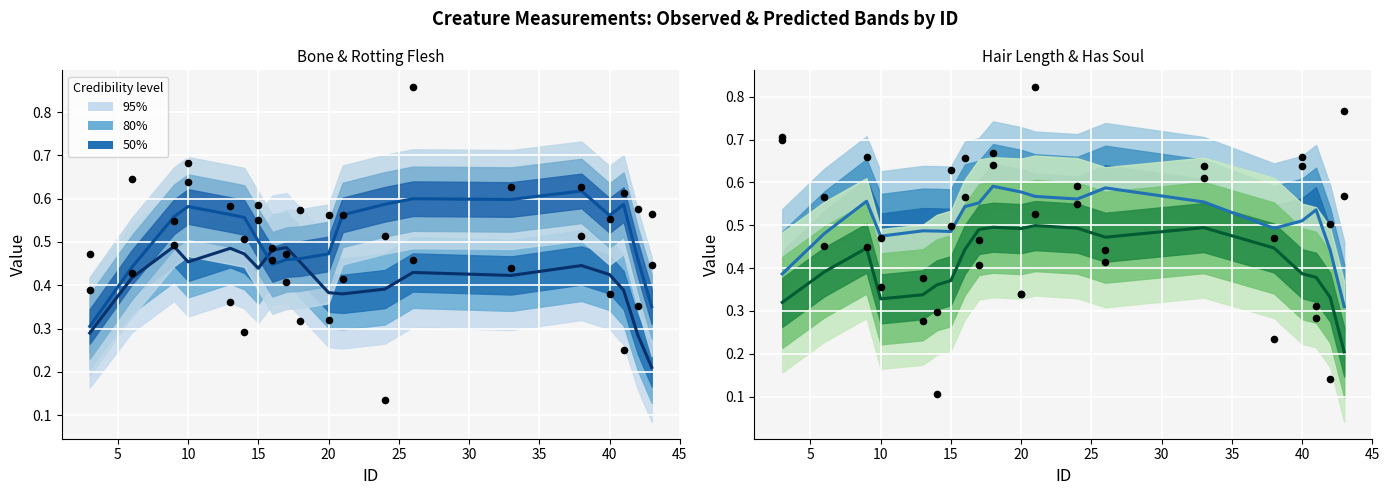

Which series contains the lowest Y value?

has_soul